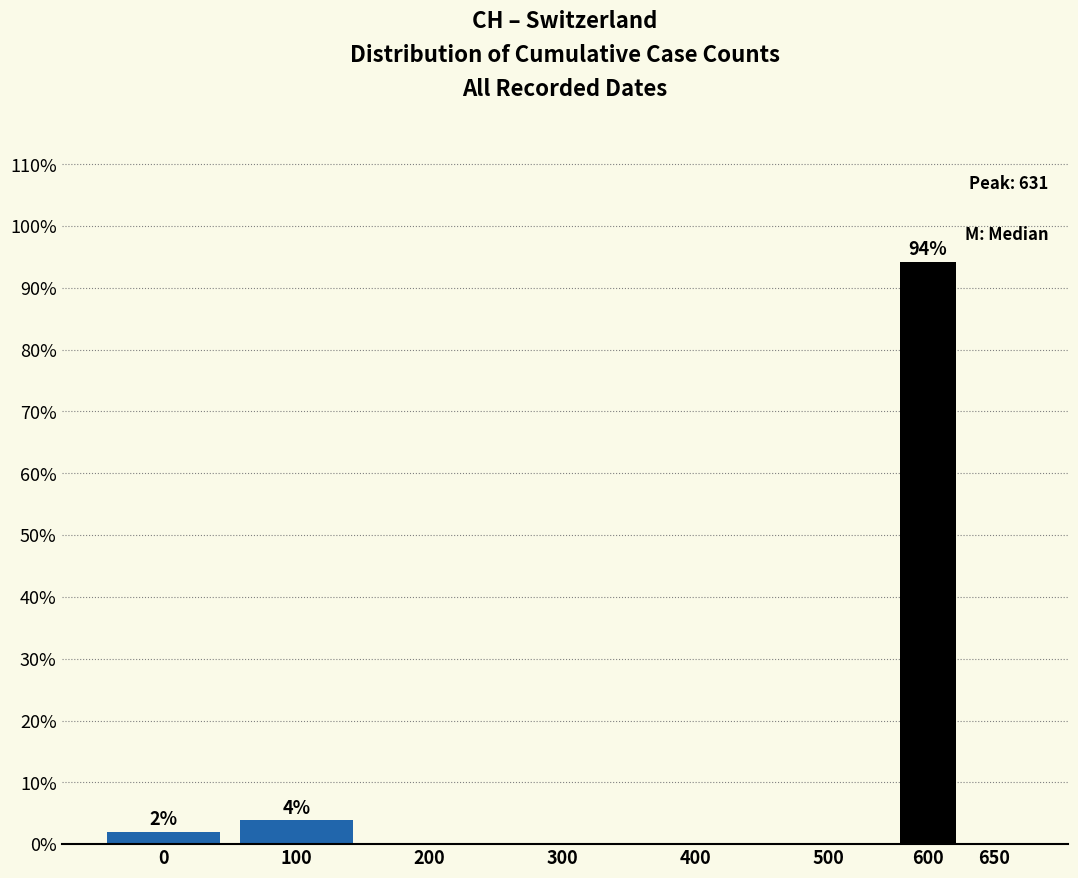

Reading left to right, transcribe all the data shown in this chart.

0=1.9	100=3.8	200=0.0	300=0.0	400=0.0	500=0.0	600=94.2	650=0.0